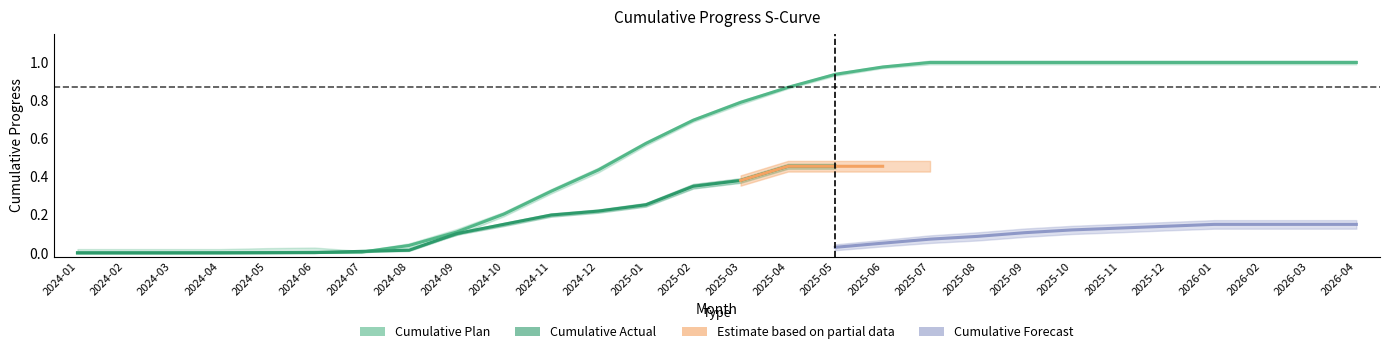

What is the sum of all Cumulative Plan values?

16.0